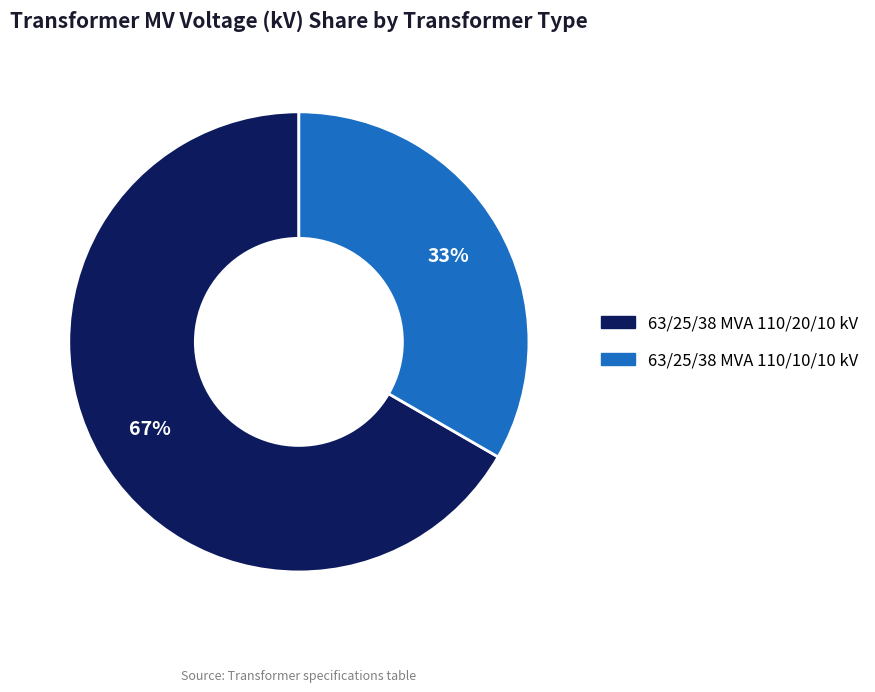

To the nearest percent, what is the combined percentage of 63/25/38 MVA 110/20/10 kV and 63/25/38 MVA 110/10/10 kV?

100%